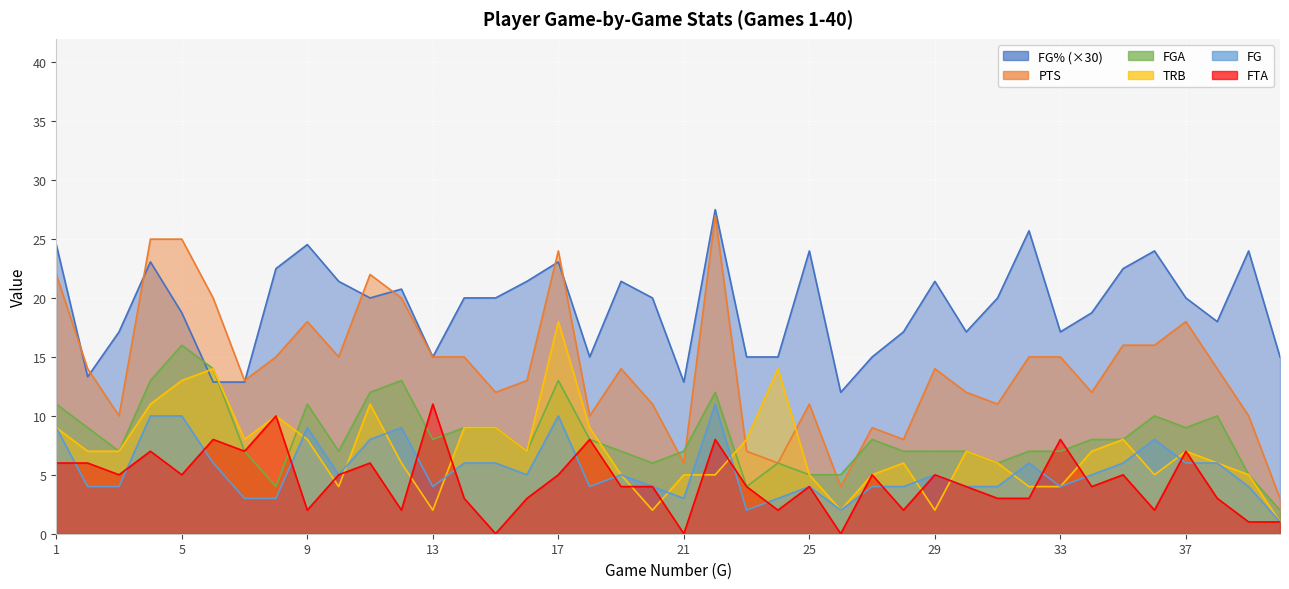

Reading right to left, transcribe all the data shown in this chart.

FG%: 40=15.0	39=24.0	38=18.0	37=20.0	36=24.0	35=22.5	34=18.8	33=17.1	32=25.7	31=20.0	30=17.1	29=21.4	28=17.1	27=15.0	26=12.0	25=24.0	24=15.0	23=15.0	22=27.5	21=12.9	20=20.0	19=21.4	18=15.0	17=23.1	16=21.4	15=20.0	14=20.0	13=15.0	12=20.8	11=20.0	10=21.4	9=24.5	8=22.5	7=12.9	6=12.9	5=18.8	4=23.1	3=17.1	2=13.3	1=24.5
PTS: 40=3.0	39=10.0	38=14.0	37=18.0	36=16.0	35=16.0	34=12.0	33=15.0	32=15.0	31=11.0	30=12.0	29=14.0	28=8.0	27=9.0	26=4.0	25=11.0	24=6.0	23=7.0	22=27.0	21=6.0	20=11.0	19=14.0	18=10.0	17=24.0	16=13.0	15=12.0	14=15.0	13=15.0	12=20.0	11=22.0	10=15.0	9=18.0	8=15.0	7=13.0	6=20.0	5=25.0	4=25.0	3=10.0	2=14.0	1=22.0
FGA: 40=2.0	39=5.0	38=10.0	37=9.0	36=10.0	35=8.0	34=8.0	33=7.0	32=7.0	31=6.0	30=7.0	29=7.0	28=7.0	27=8.0	26=5.0	25=5.0	24=6.0	23=4.0	22=12.0	21=7.0	20=6.0	19=7.0	18=8.0	17=13.0	16=7.0	15=9.0	14=9.0	13=8.0	12=13.0	11=12.0	10=7.0	9=11.0	8=4.0	7=7.0	6=14.0	5=16.0	4=13.0	3=7.0	2=9.0	1=11.0
TRB: 40=1.0	39=5.0	38=6.0	37=7.0	36=5.0	35=8.0	34=7.0	33=4.0	32=4.0	31=6.0	30=7.0	29=2.0	28=6.0	27=5.0	26=2.0	25=5.0	24=14.0	23=8.0	22=5.0	21=5.0	20=2.0	19=5.0	18=9.0	17=18.0	16=7.0	15=9.0	14=9.0	13=2.0	12=6.0	11=11.0	10=4.0	9=8.0	8=10.0	7=8.0	6=14.0	5=13.0	4=11.0	3=7.0	2=7.0	1=9.0
FG: 40=1.0	39=4.0	38=6.0	37=6.0	36=8.0	35=6.0	34=5.0	33=4.0	32=6.0	31=4.0	30=4.0	29=5.0	28=4.0	27=4.0	26=2.0	25=4.0	24=3.0	23=2.0	22=11.0	21=3.0	20=4.0	19=5.0	18=4.0	17=10.0	16=5.0	15=6.0	14=6.0	13=4.0	12=9.0	11=8.0	10=5.0	9=9.0	8=3.0	7=3.0	6=6.0	5=10.0	4=10.0	3=4.0	2=4.0	1=9.0
FTA: 40=1.0	39=1.0	38=3.0	37=7.0	36=2.0	35=5.0	34=4.0	33=8.0	32=3.0	31=3.0	30=4.0	29=5.0	28=2.0	27=5.0	26=0.0	25=4.0	24=2.0	23=4.0	22=8.0	21=0.0	20=4.0	19=4.0	18=8.0	17=5.0	16=3.0	15=0.0	14=3.0	13=11.0	12=2.0	11=6.0	10=5.0	9=2.0	8=10.0	7=7.0	6=8.0	5=5.0	4=7.0	3=5.0	2=6.0	1=6.0